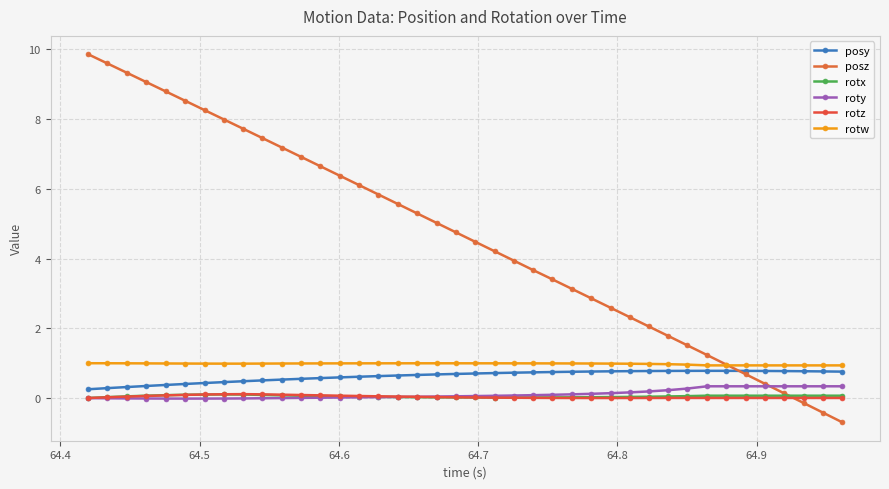

How many lines are shown in the chart?

6